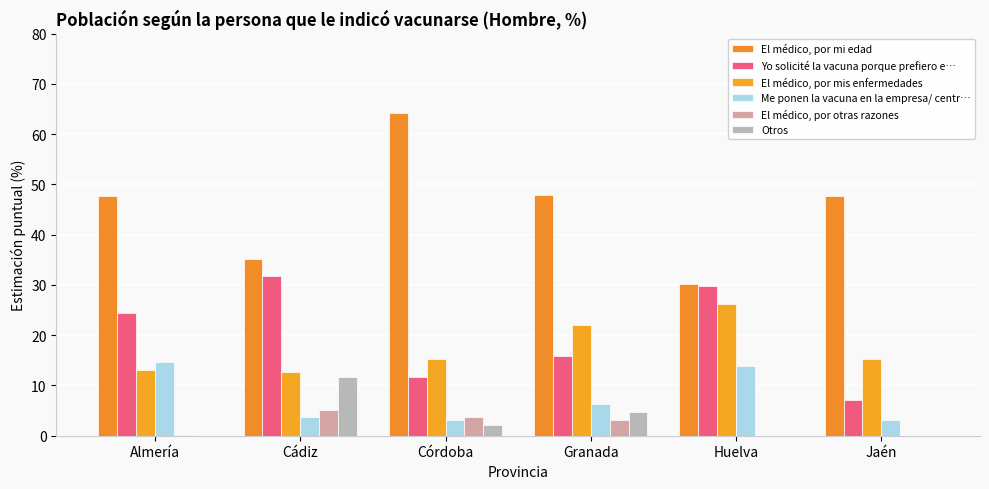

How many data points does each series have?

6